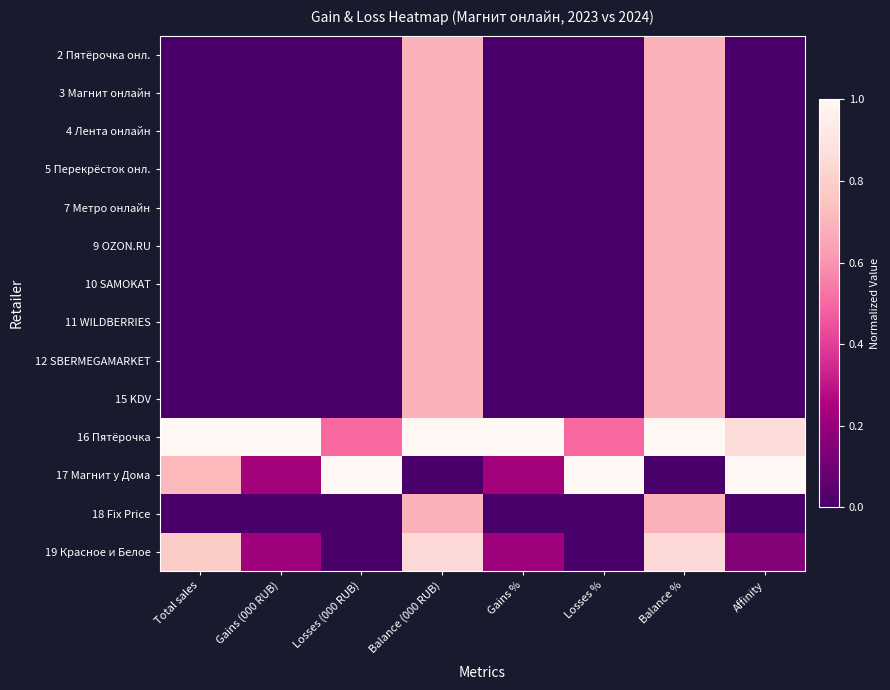

Which series has the largest range (max minus min)?

17 Магнит у Дома